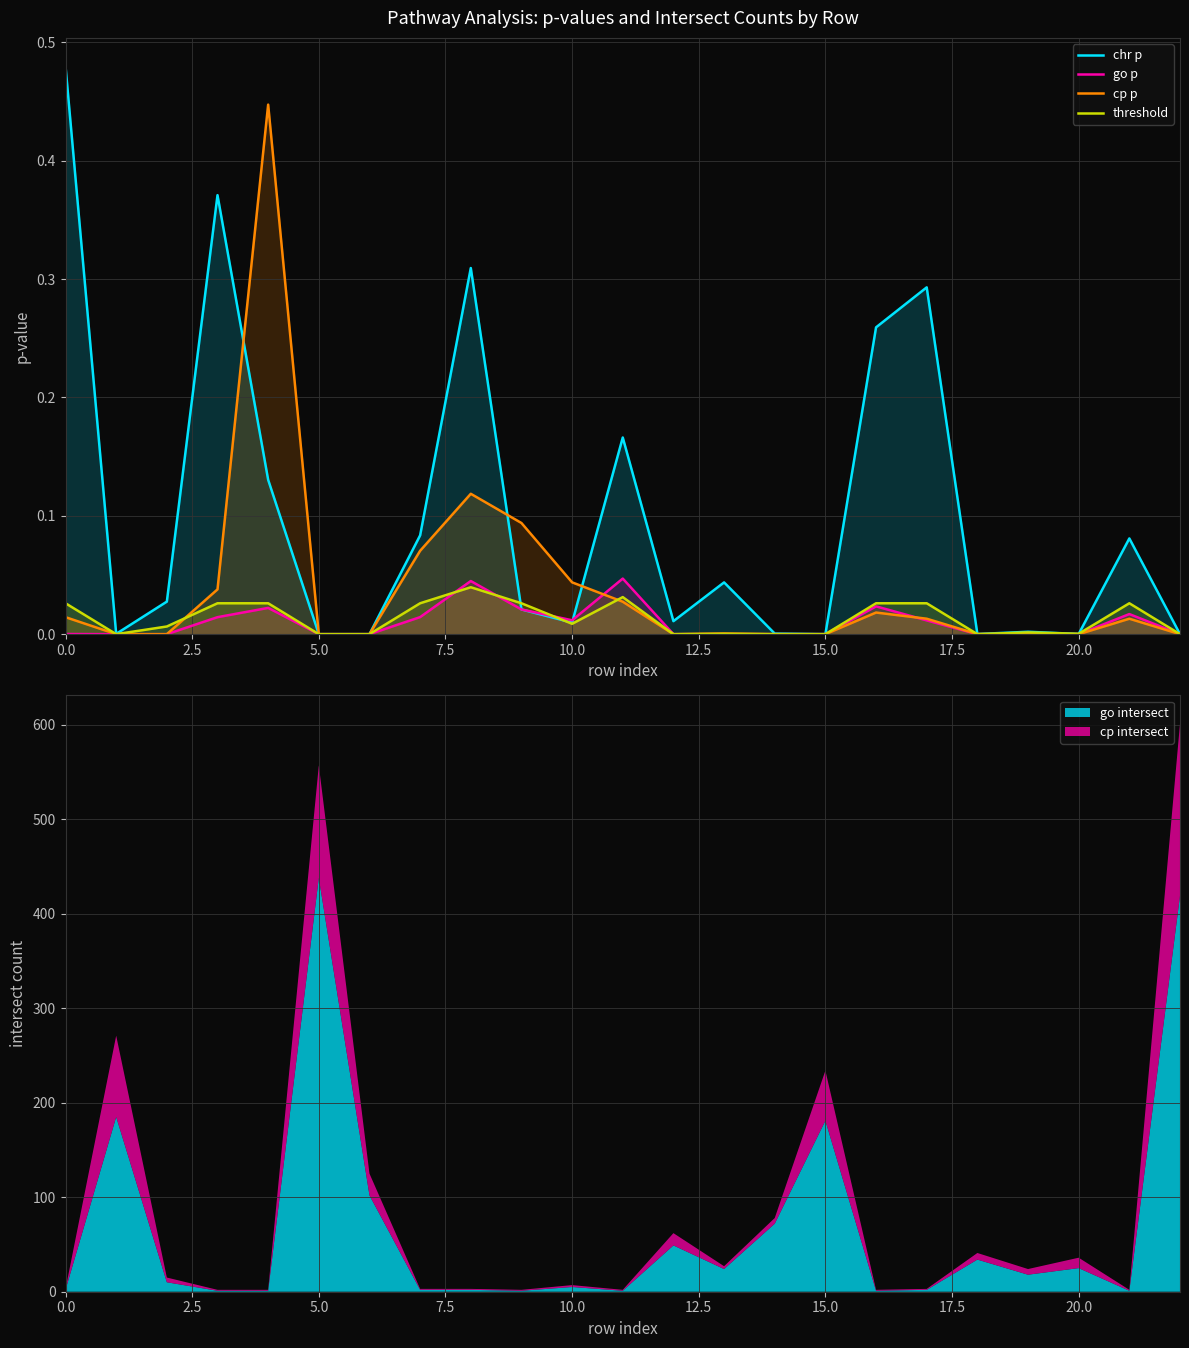

List the series in order of their peak value, lowest first.

threshold, go p, cp p, chr p